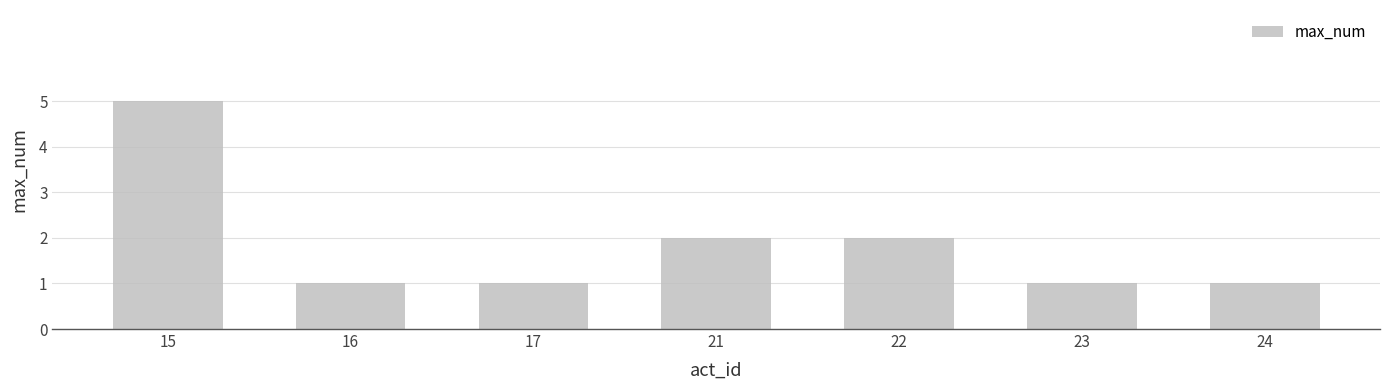

What is the sum of all values?

13